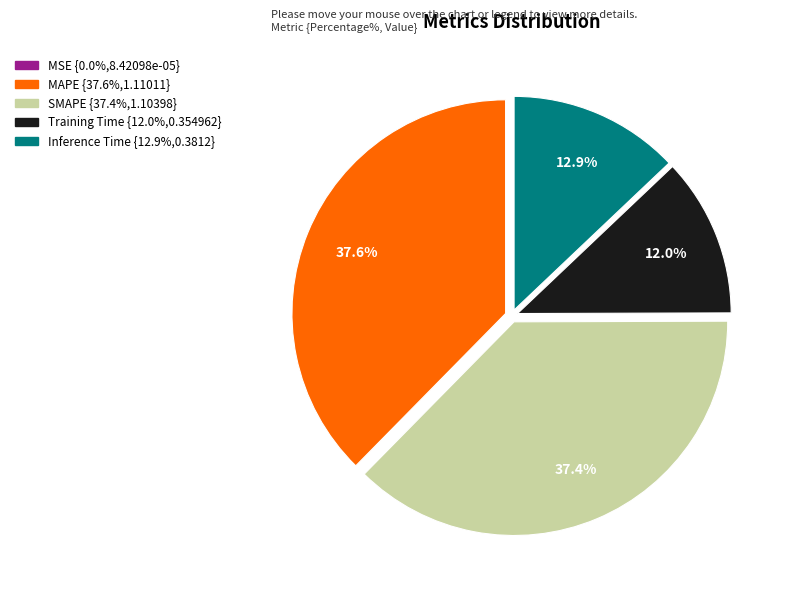

Does any single category account for the majority?

No